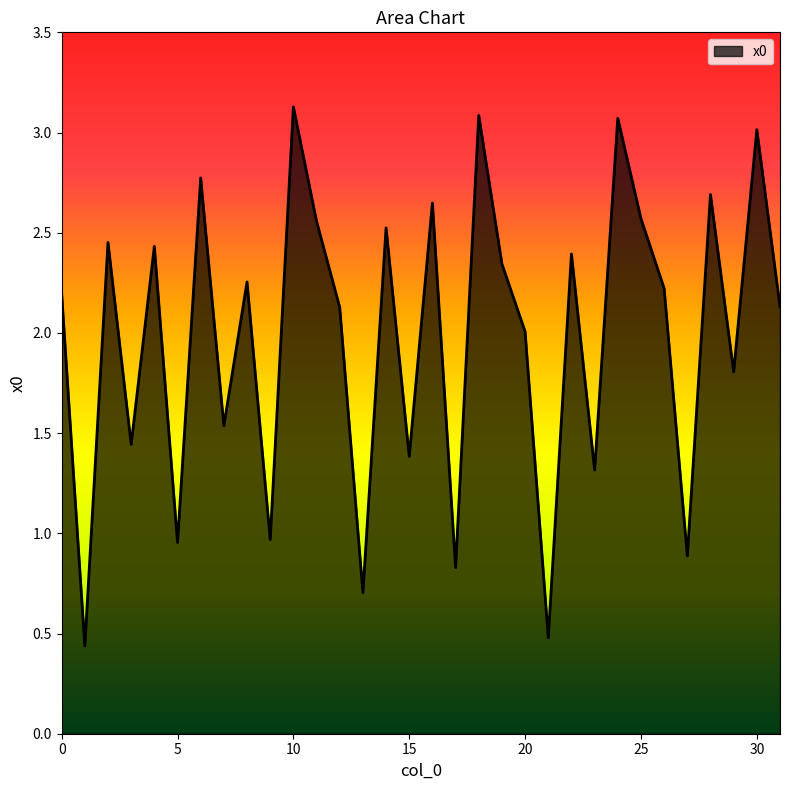

What is the difference between the maximum and minimum values?

2.7